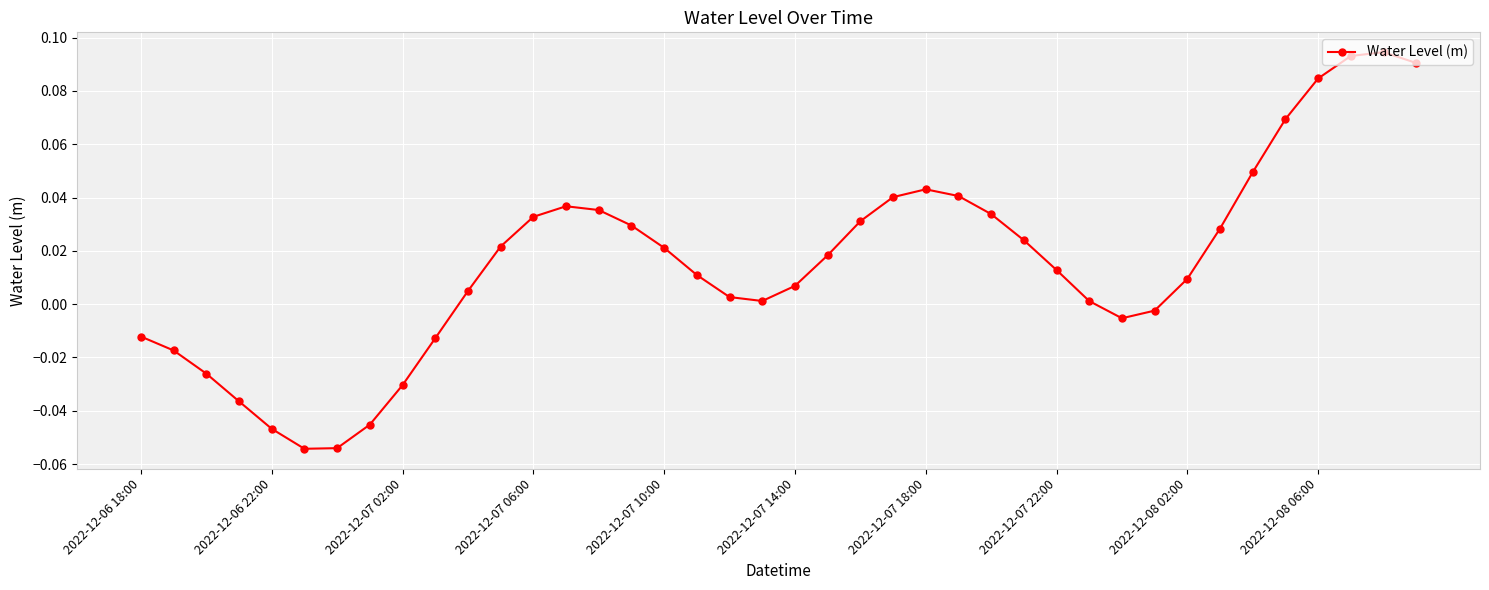

True or false: the data has more than 1 interior local peaks.

True